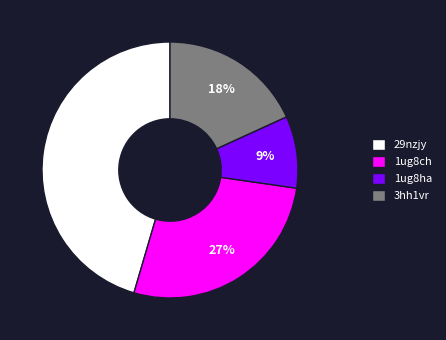

Count the number of slices in the pie.

4